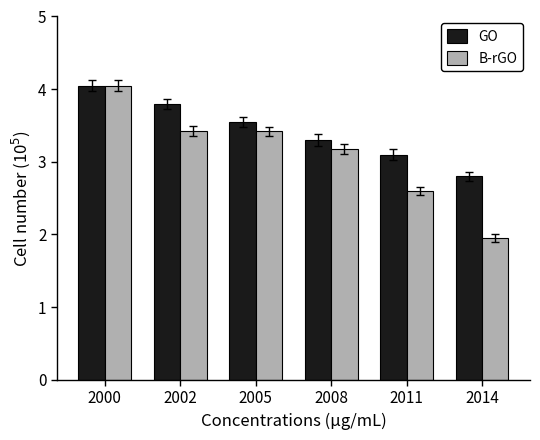

What value does the B-rGO series have at 2005?

3.4